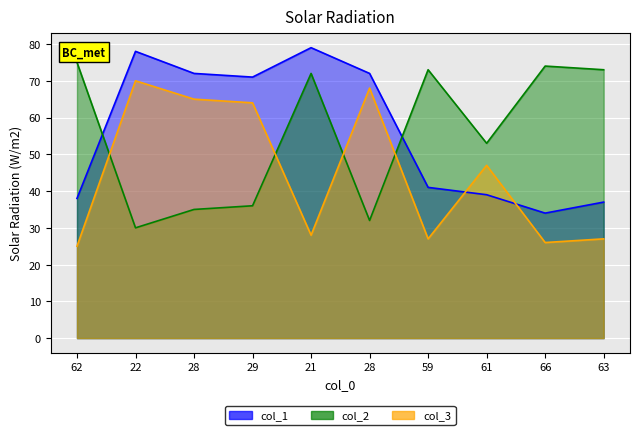

What is the difference between the col_3 values at 66 and 28?

42